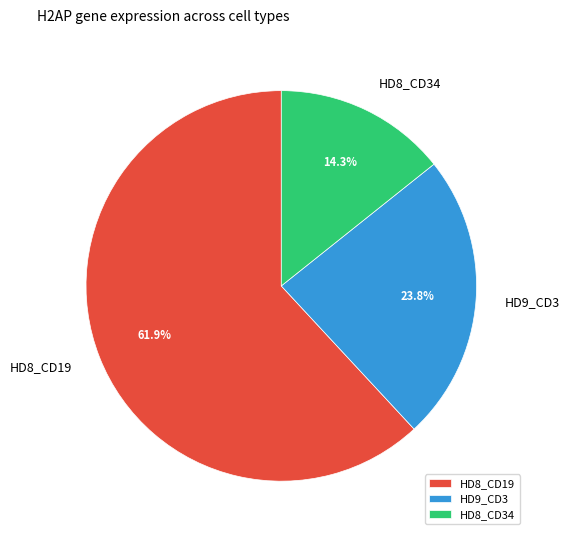

Rank the categories by value from lowest to highest.

HD8_CD34, HD9_CD3, HD8_CD19